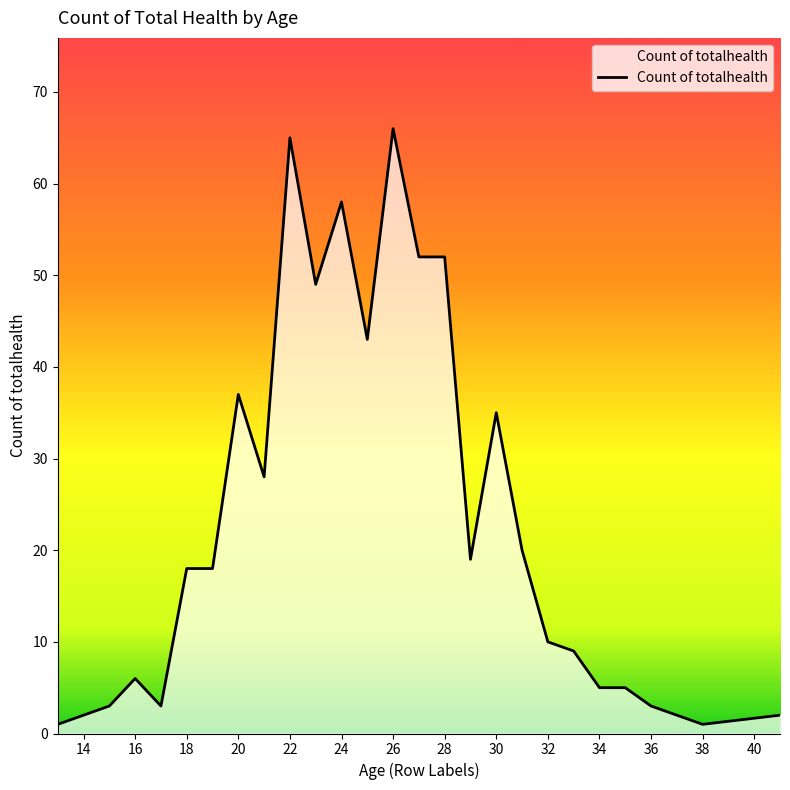

What is the difference between the maximum and minimum values?

65